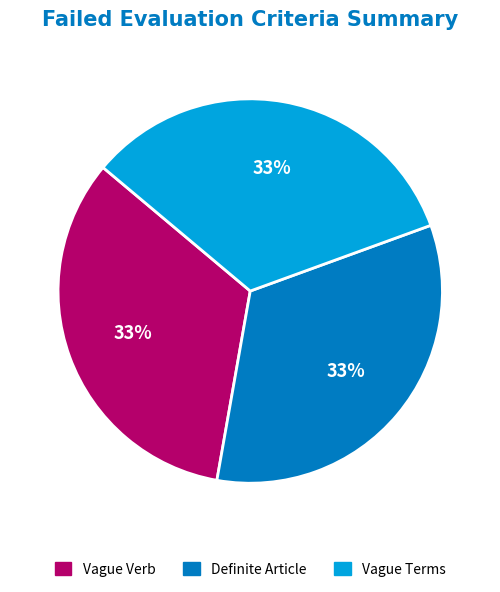

True or false: Definite Article accounts for 33% of the total.

True